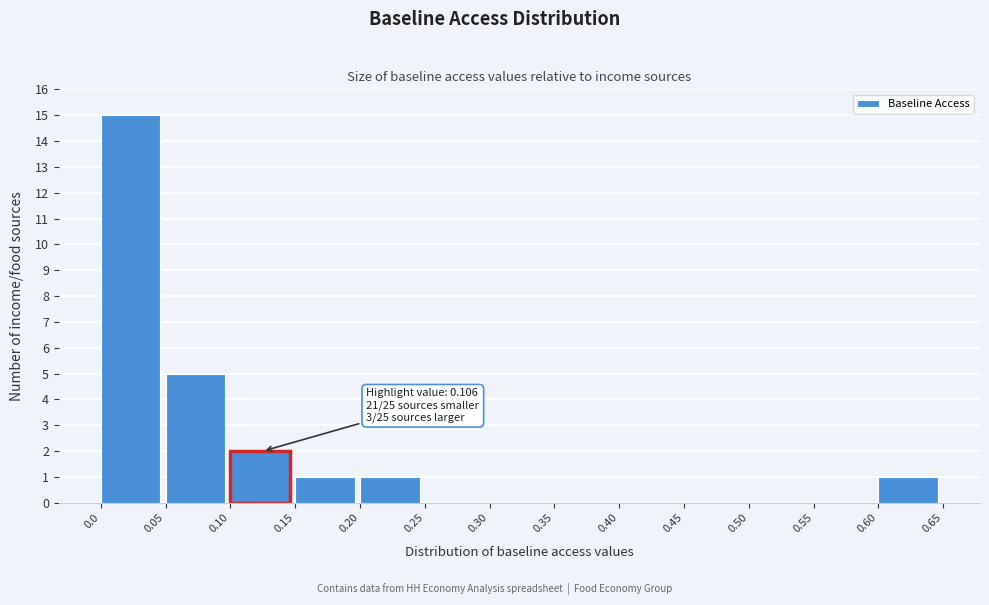

Over which range of the x-axis is the bar tallest?

0.0 to 0.05